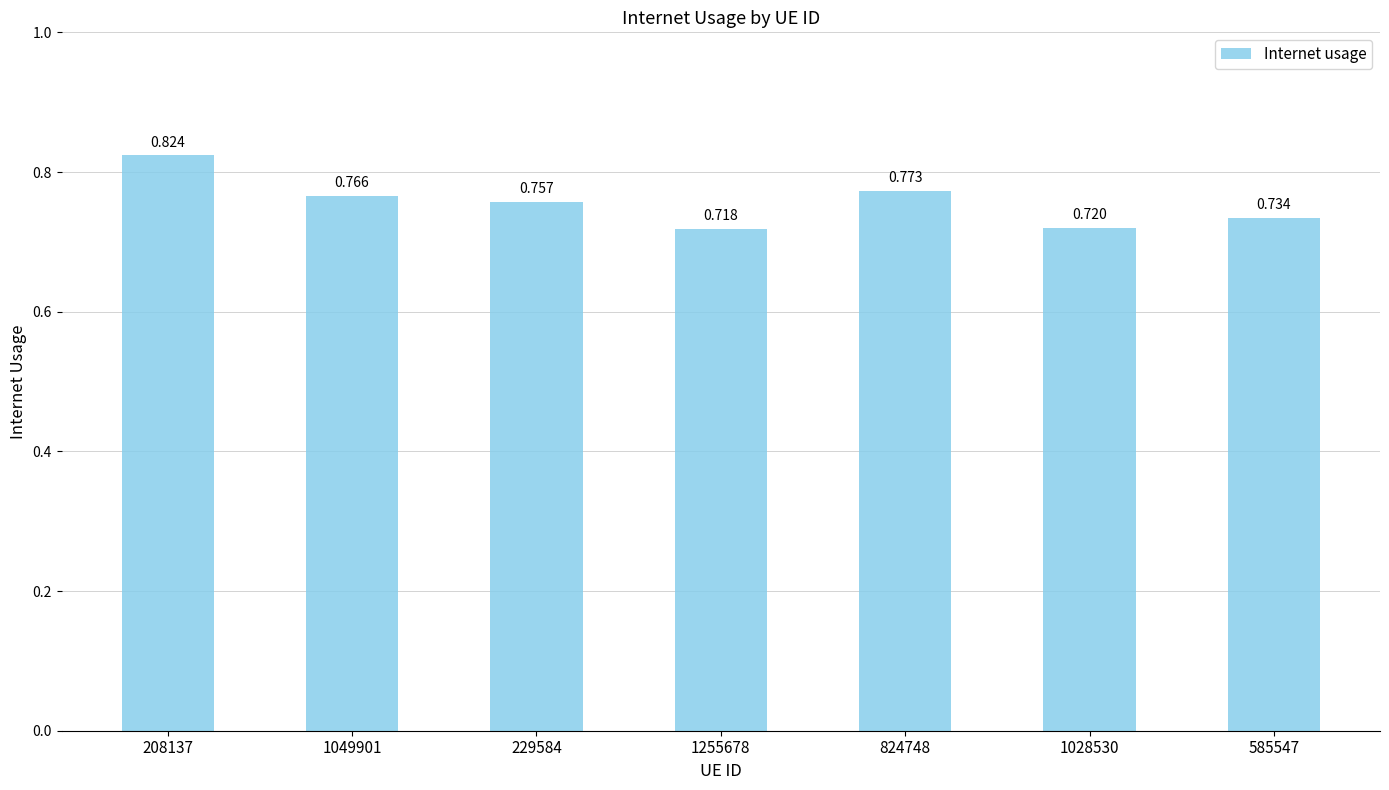

At which category does the chart reach its peak across all series?

208137